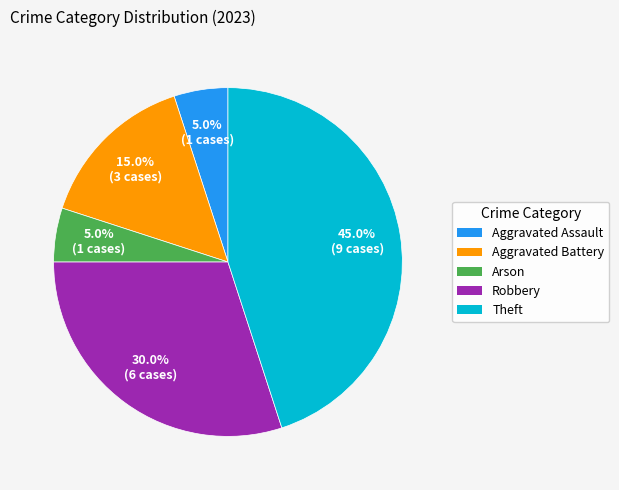

Does any single category account for the majority?

No